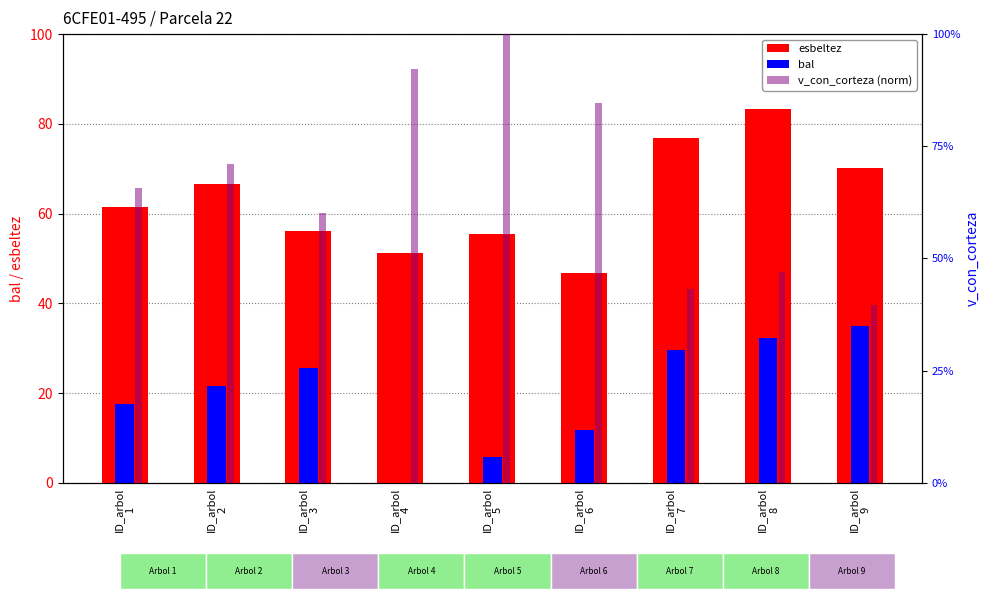

At which label does v_con_corteza (norm) first exceed 65?

ID_arbol
1